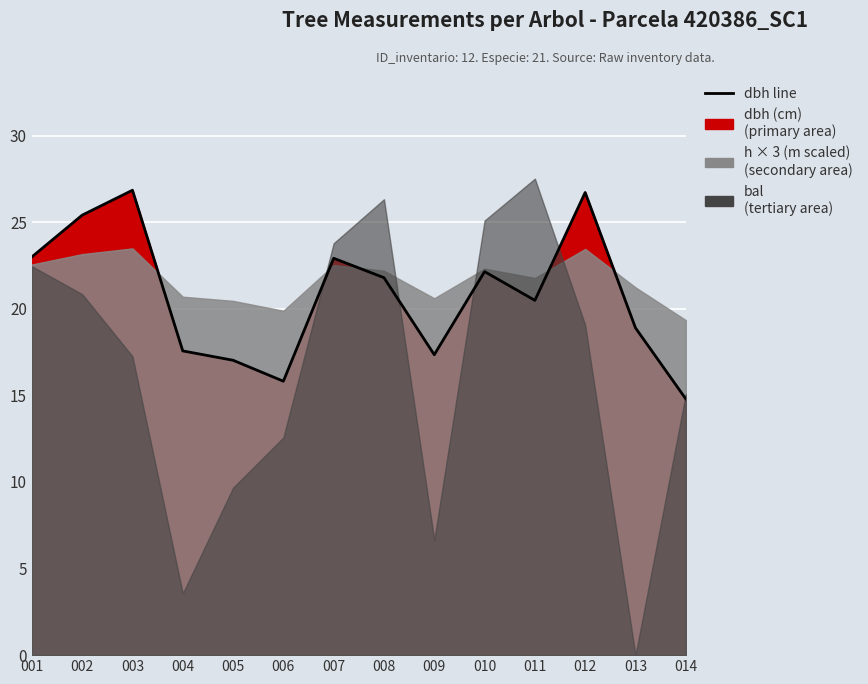

True or false: the data shows 18.9 at 013.

True